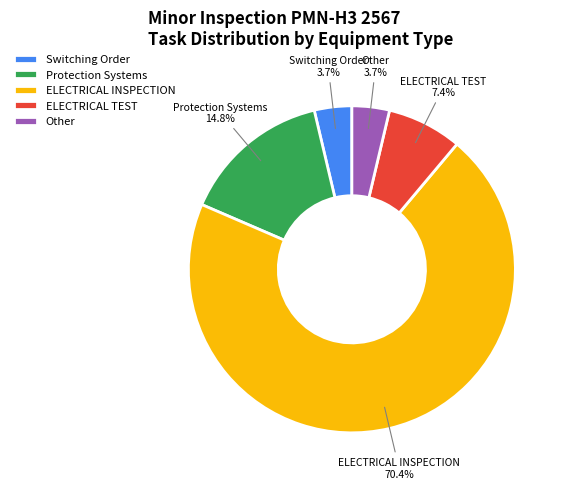

Do ELECTRICAL INSPECTION and ELECTRICAL TEST together represent more than half of the pie?

Yes